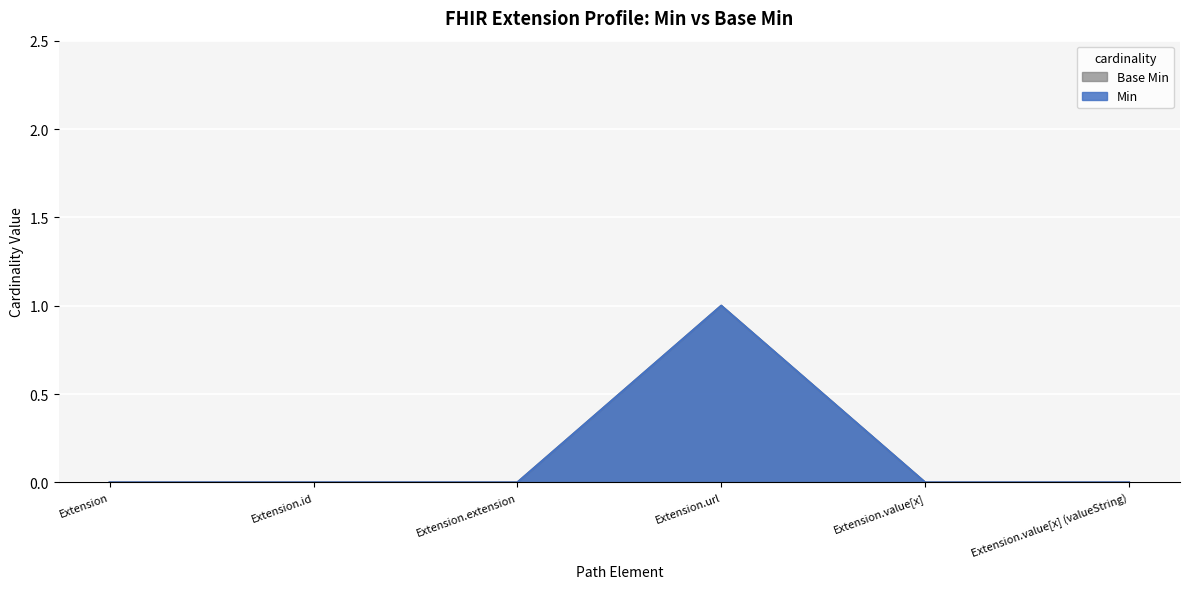

Where is Base Min nearest to the value 0?

Extension